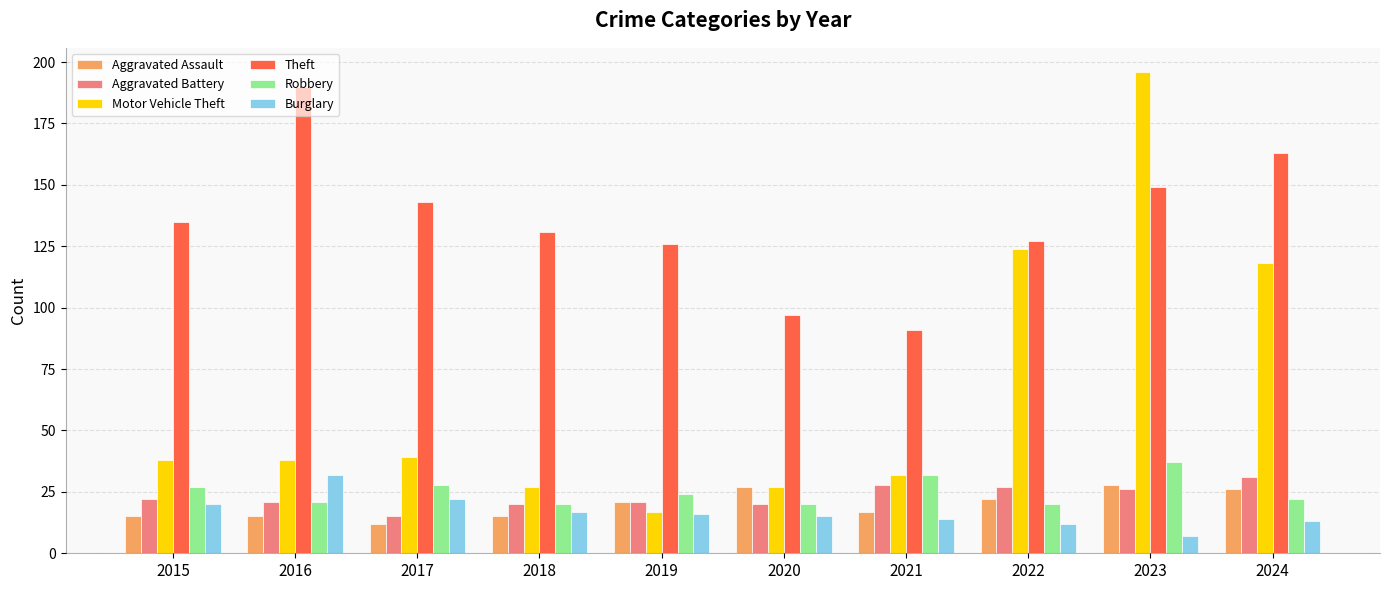

What is the approximate value of Burglary at 2015, to the nearest 10?

20